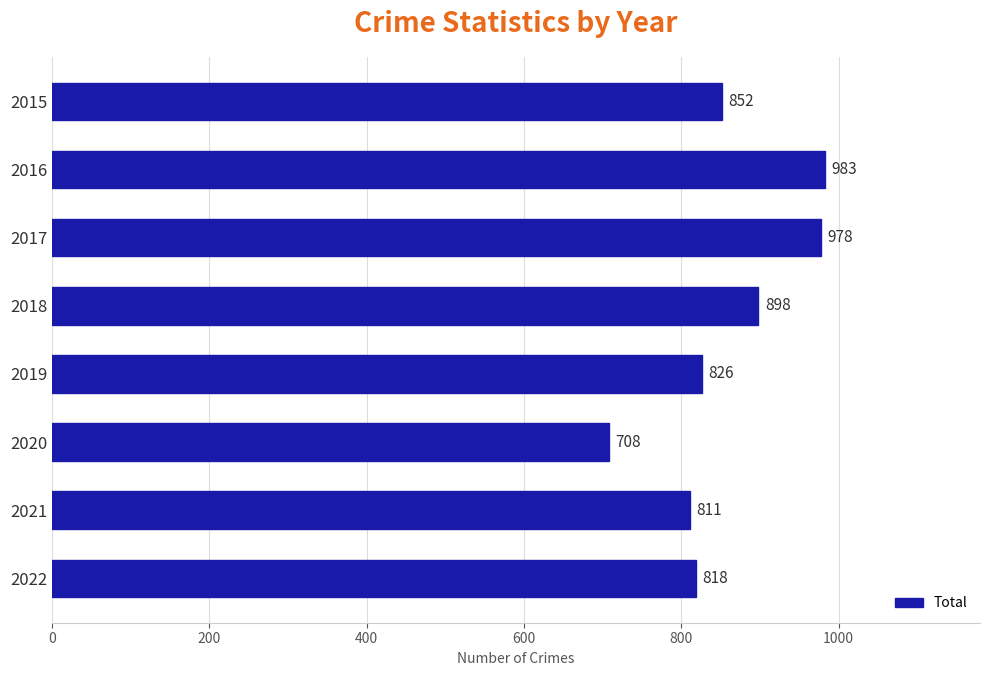

Does the chart contain any negative values?

No